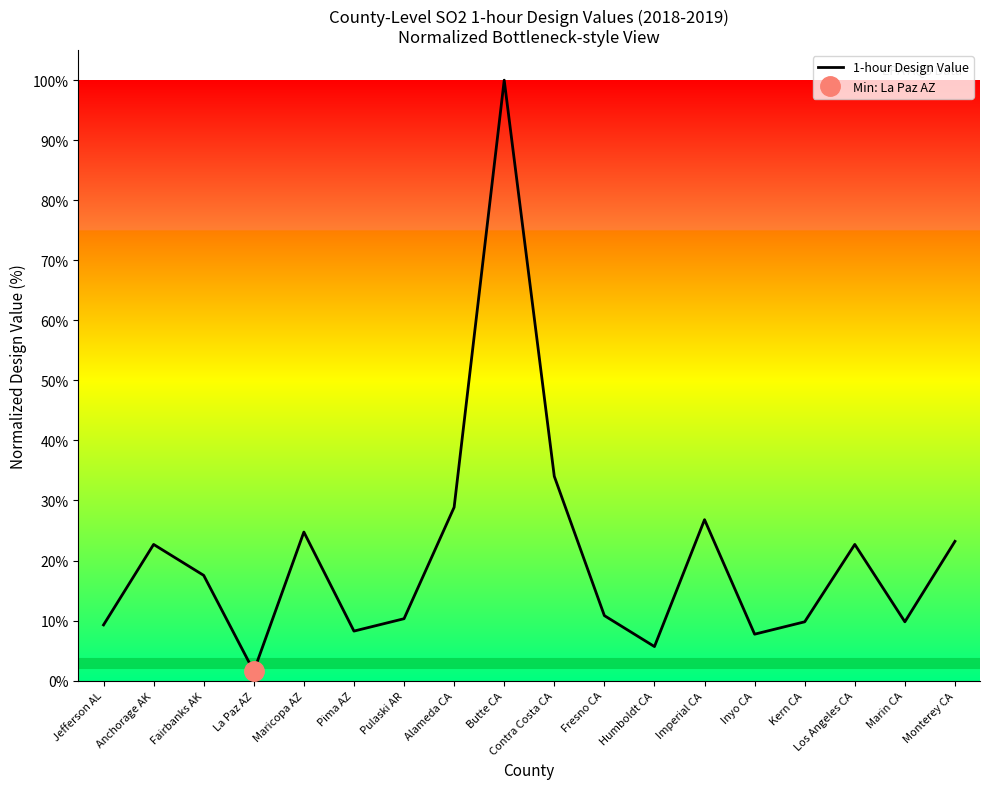

Is this an area chart (filled region under the line)?

No